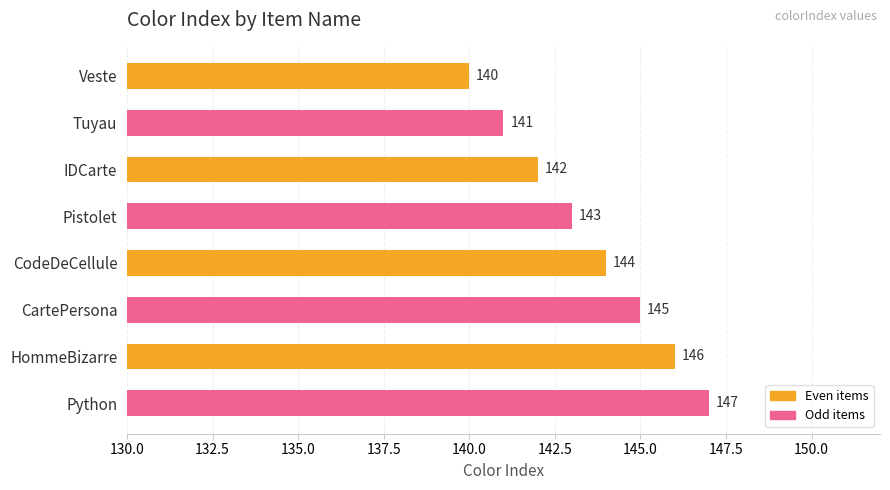

List the labels in order of value, largest first.

Python, HommeBizarre, CartePersona, CodeDeCellule, Pistolet, IDCarte, Tuyau, Veste